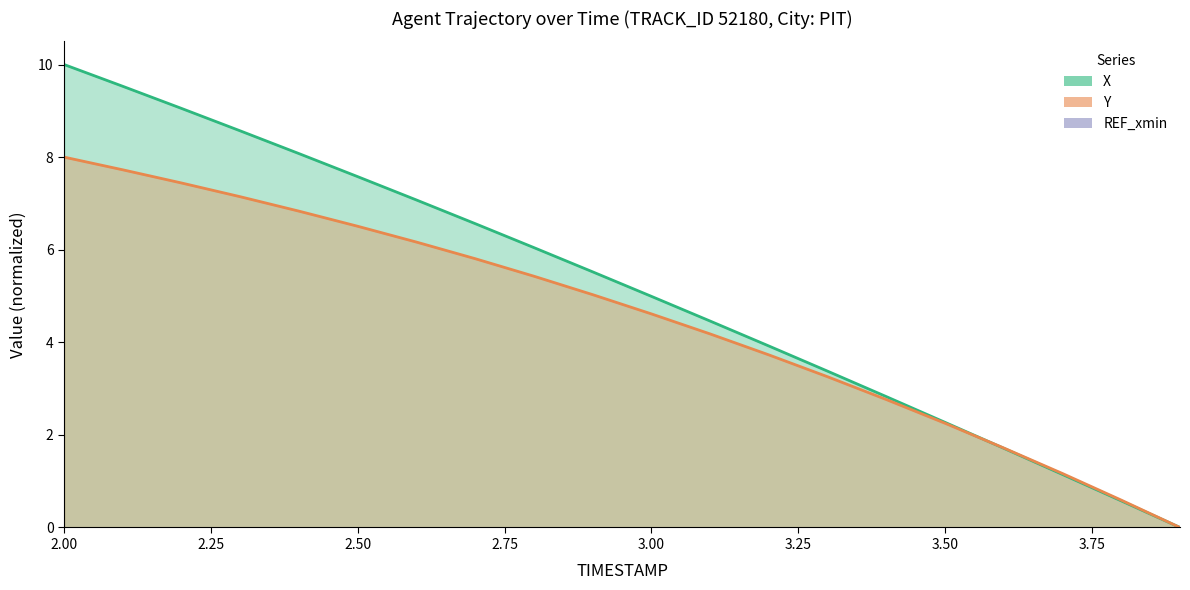

What is the total value across all series at 3.1?

8.6